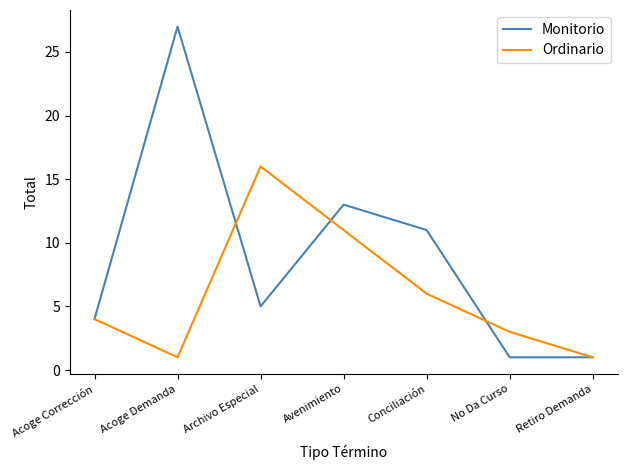

List the series in order of their peak value, highest first.

Monitorio, Ordinario